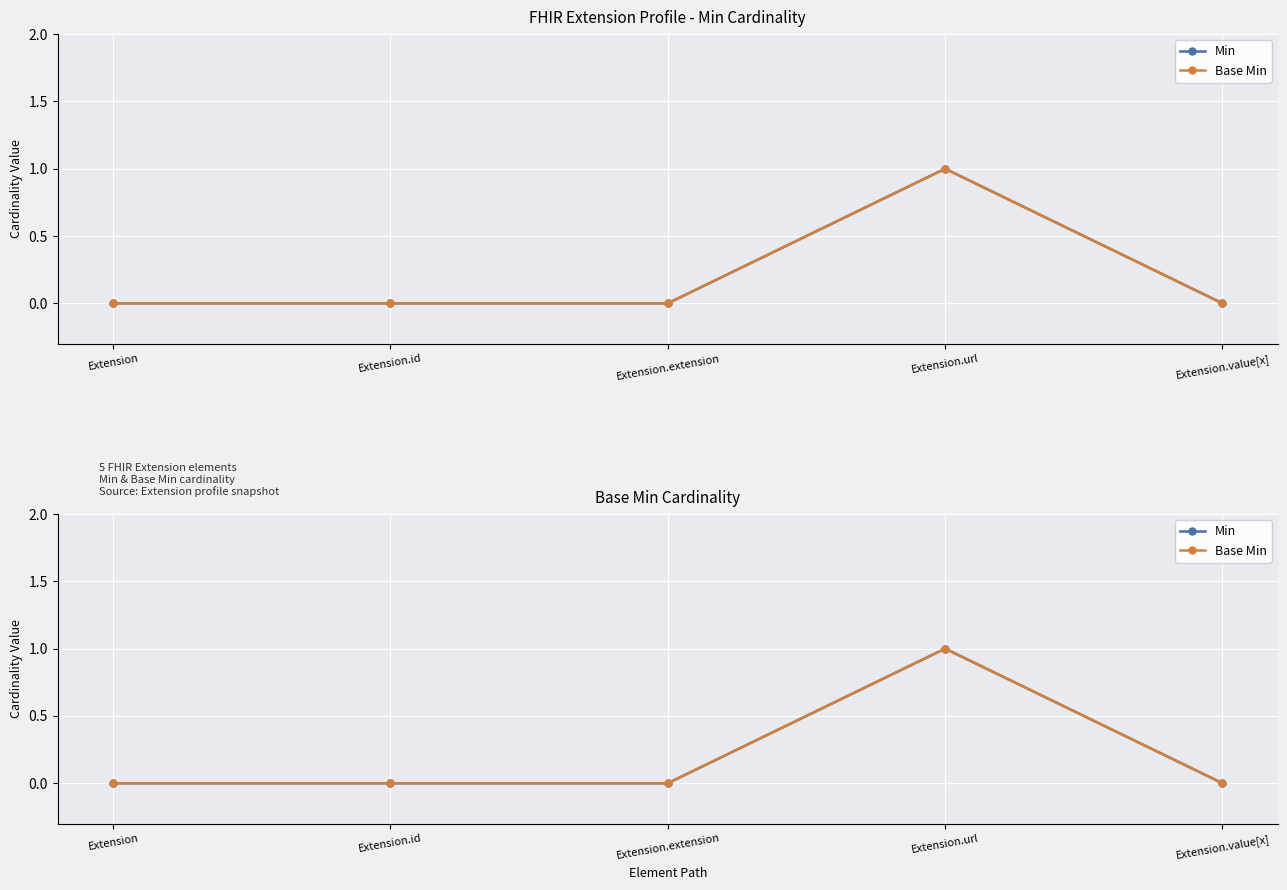

Between Extension.id and Extension.url, which series saw the biggest shift?

Min